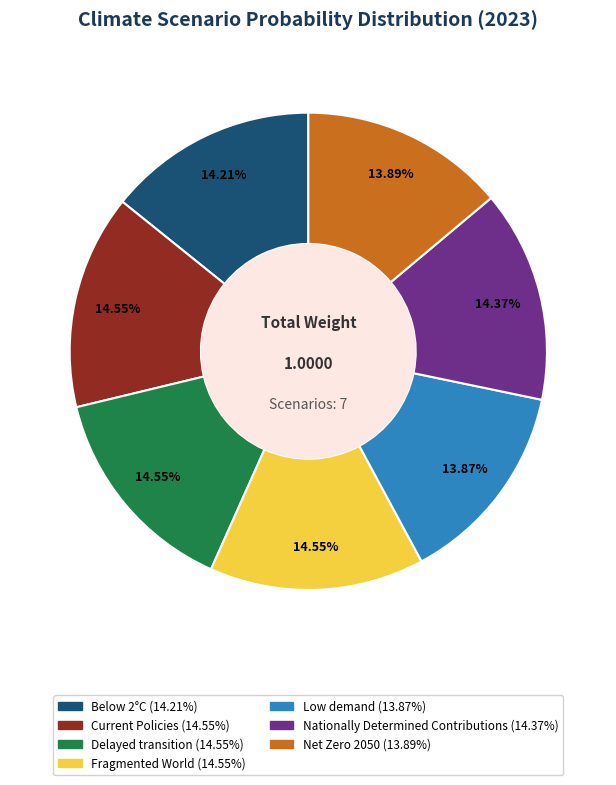

Combined, do Below 2°C and Fragmented World account for over 50%?

No